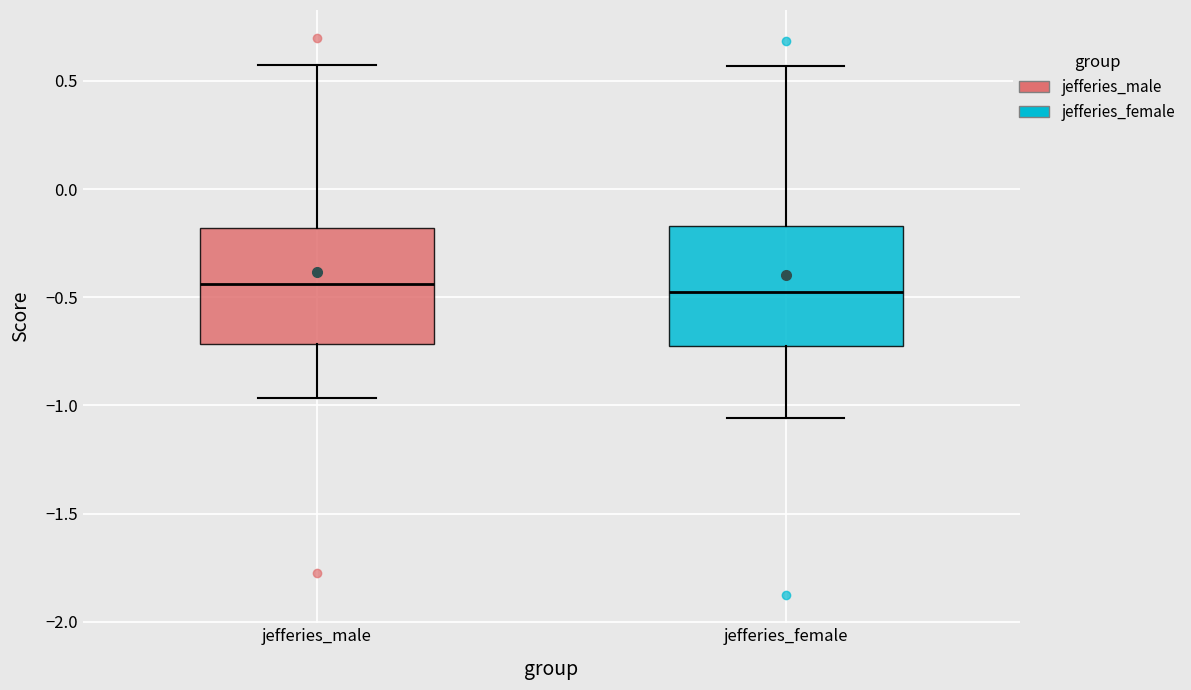

Reading left to right, transcribe this box plot: for each box, give where its median line is, the range the box spans, and where its two whiskers end, as read against the y-axis. The values are not printed on the chart, so give them approximately, as read against the axis.

jefferies_male: median -0.45, box -0.70 to -0.20, whiskers -0.95 to 0.55
jefferies_female: median -0.50, box -0.75 to -0.15, whiskers -1.05 to 0.55